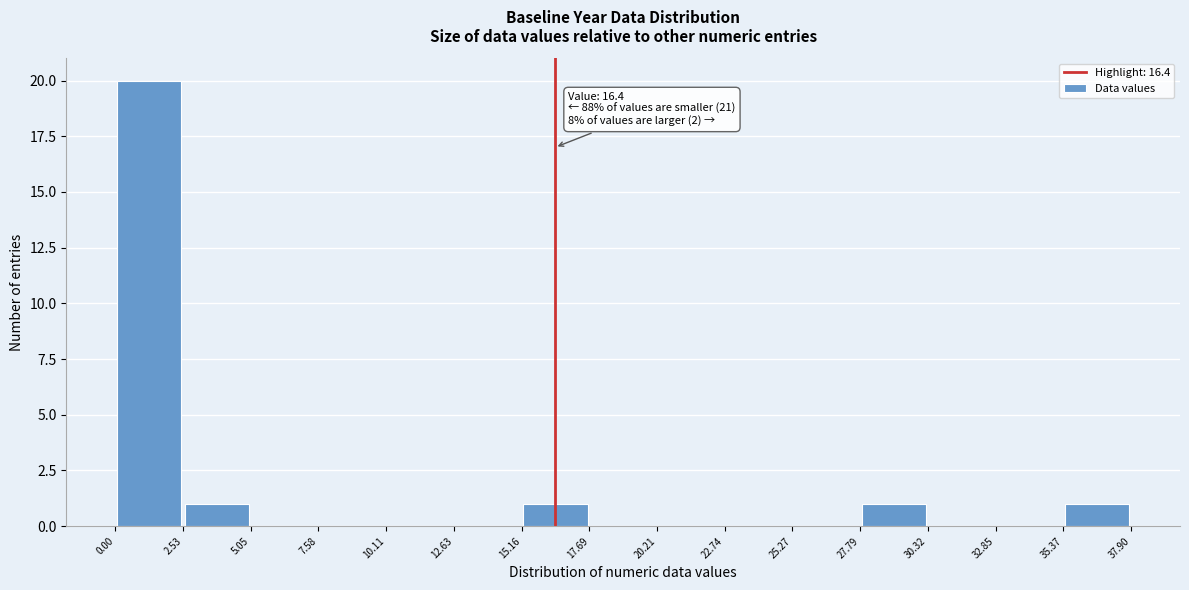

Which range on the x-axis has the tallest bar?

0.00 to 2.53